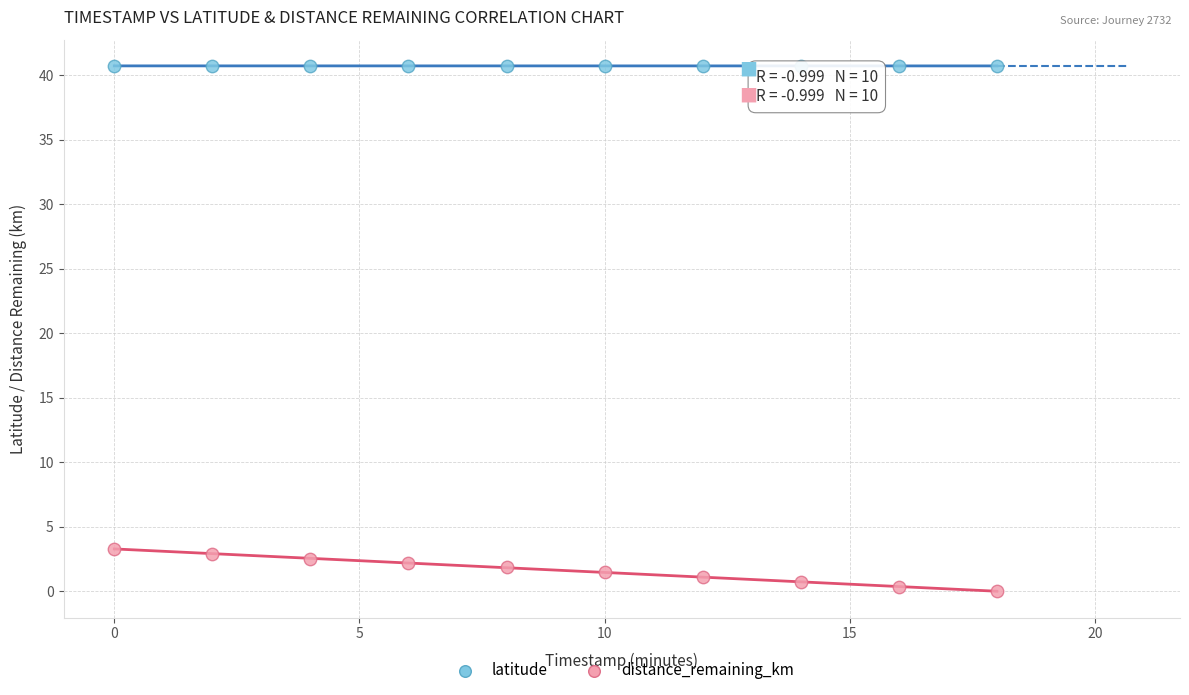

Which series has the widest spread of Y values?

distance_remaining_km